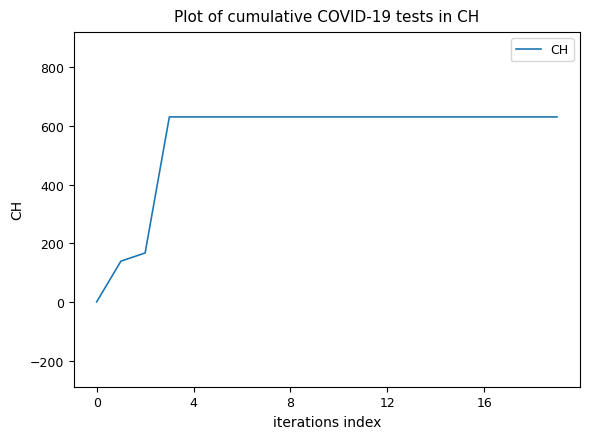

What is the difference between the maximum and minimum values?

631